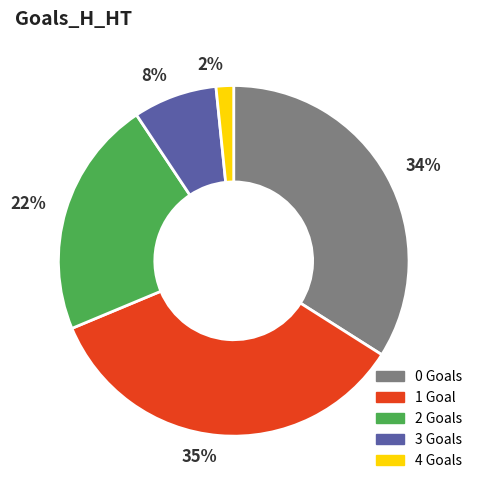

To the nearest percent, what is the average slice percentage?

20%